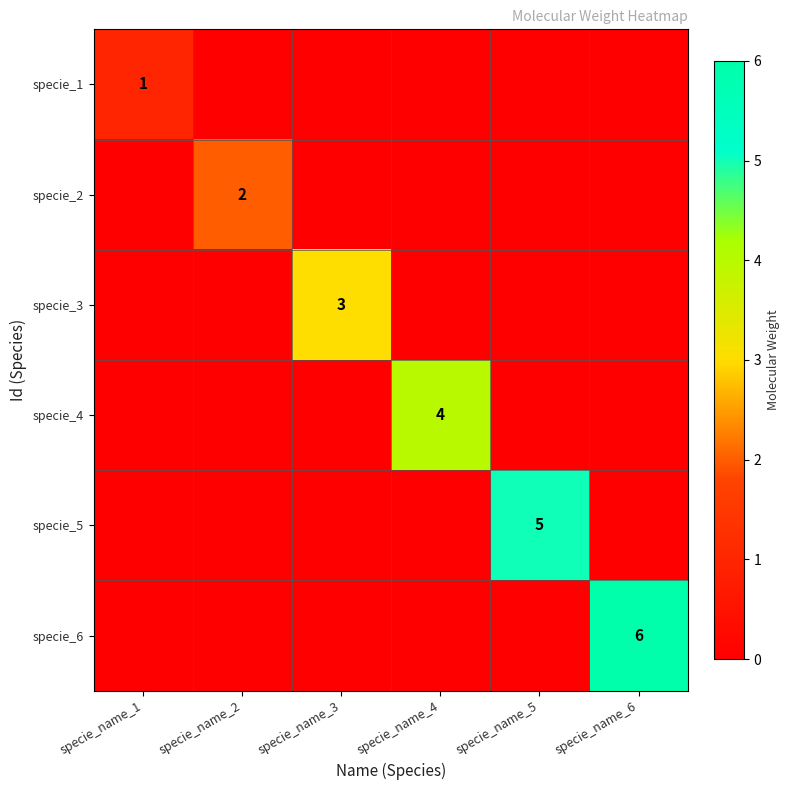

Is it true that specie_6 equals 3 at specie_name_6?

False